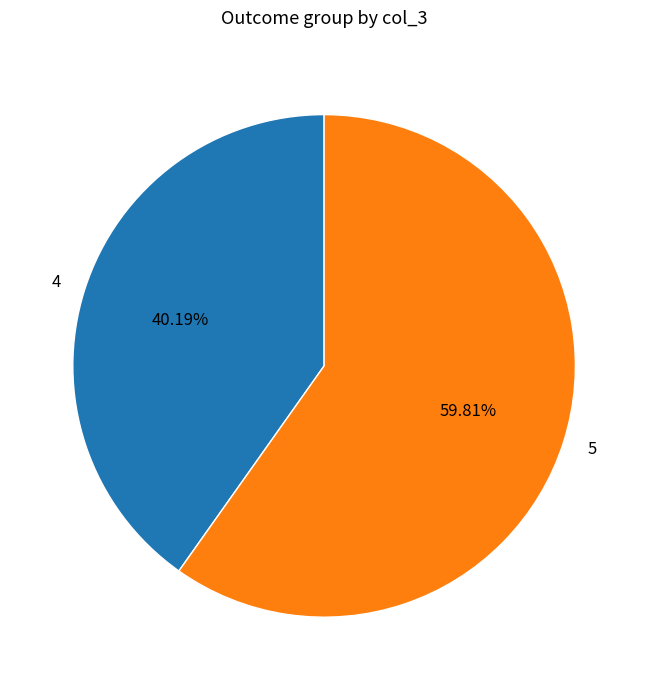

Which slice is the largest?

5